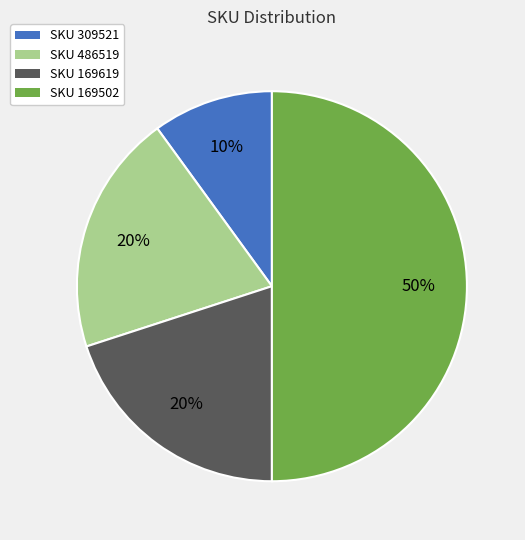

Is it true that SKU 169619 is 20% of the pie?

True